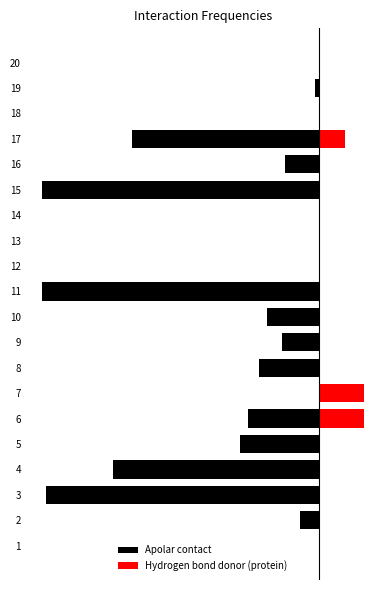

Is the value of Hydrogen bond donor (protein) at 13 greater than the value of Apolar contact at 1?

No